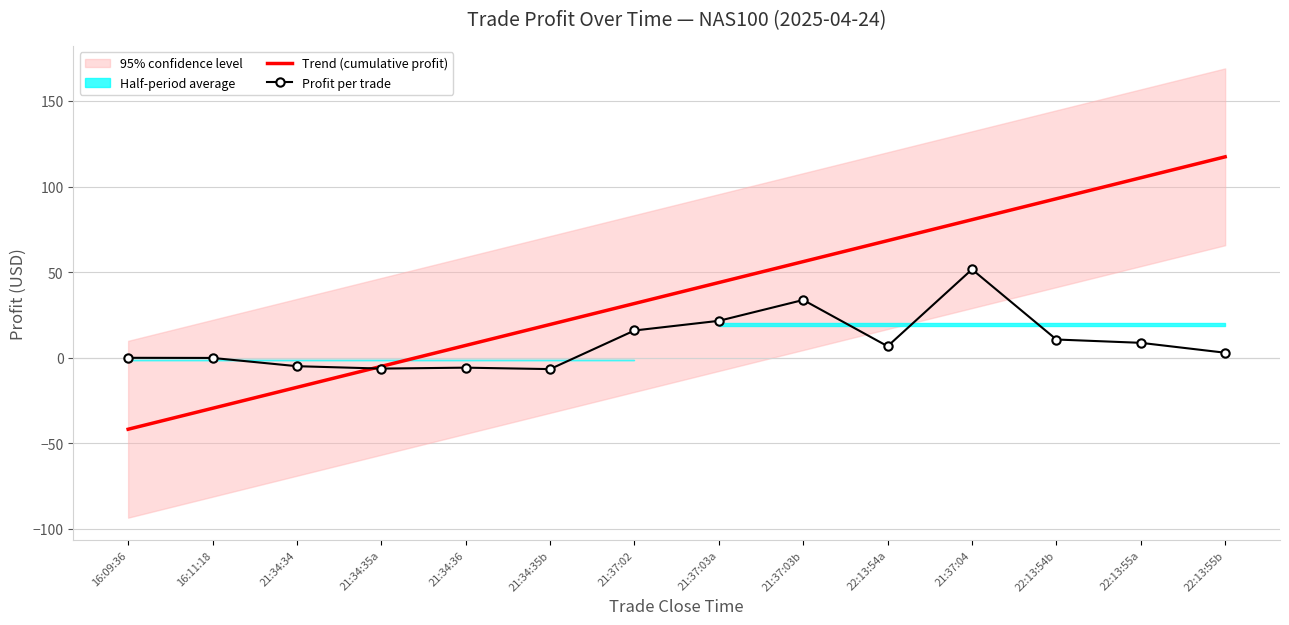

List the labels in order of Profit per trade value, largest first.

21:37:04, 21:37:03b, 21:37:03a, 21:37:02, 22:13:54b, 22:13:55a, 22:13:54a, 22:13:55b, 16:09:36, 16:11:18, 21:34:34, 21:34:36, 21:34:35a, 21:34:35b